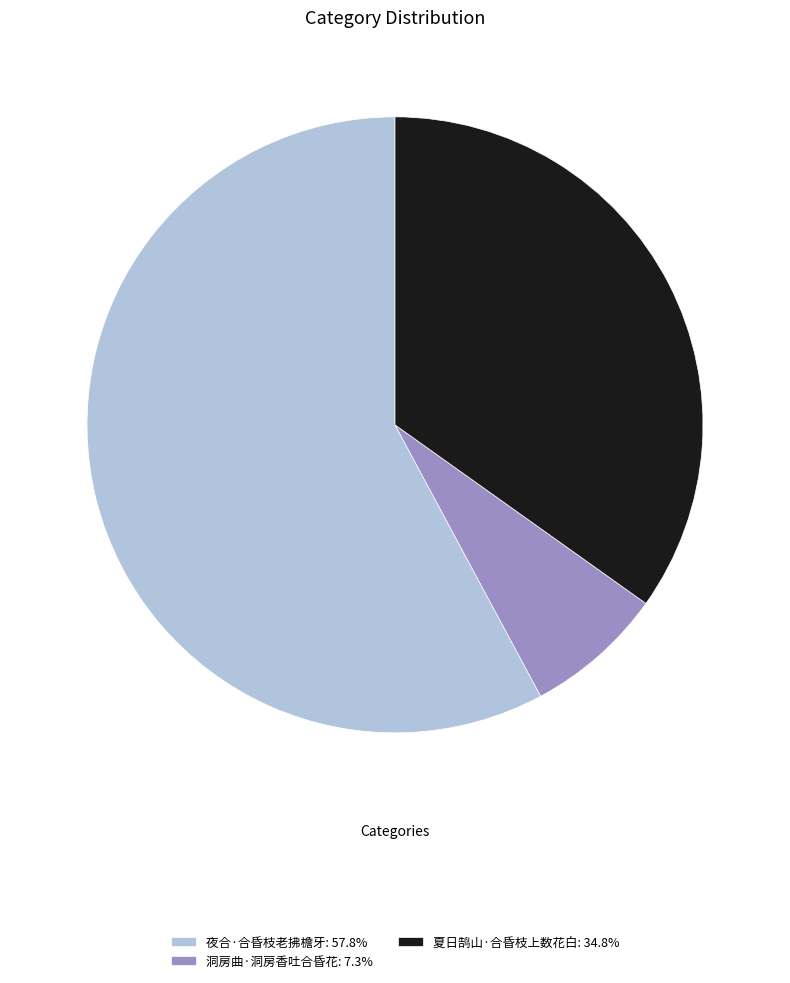

Approximately how many times larger is the value at 夜合·合昏枝老拂檐牙: 57.8% compared to 夏日鹄山·合昏枝上数花白: 34.8%?

1.7